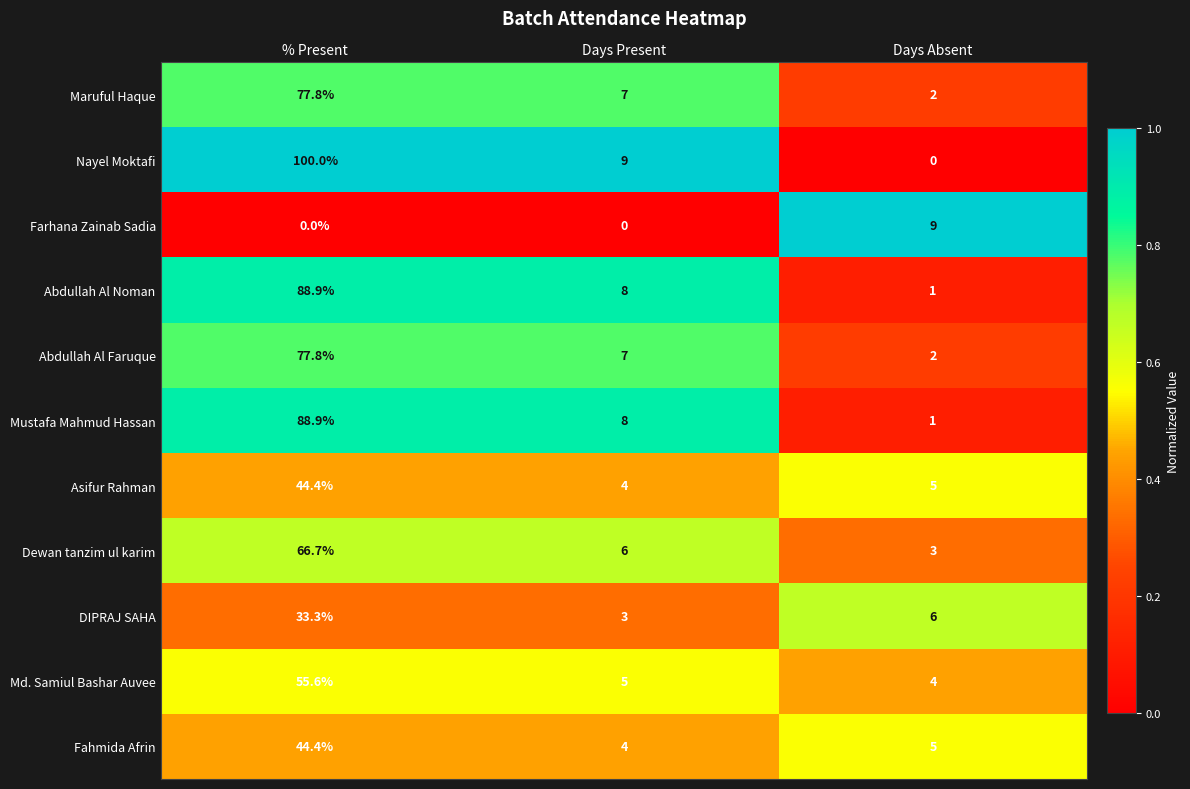

The value of Farhana Zainab Sadia at % Present is 0.0. True or false?

True